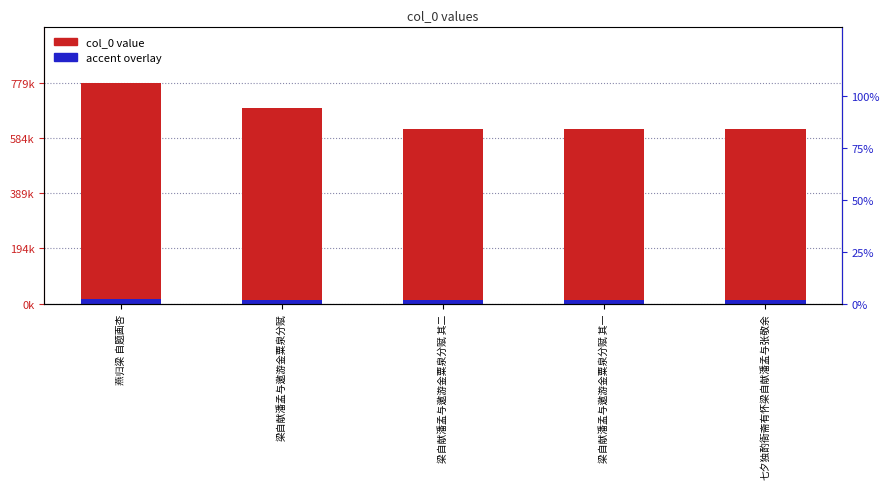

What is the sum of all col_0 value values?

3312426.0